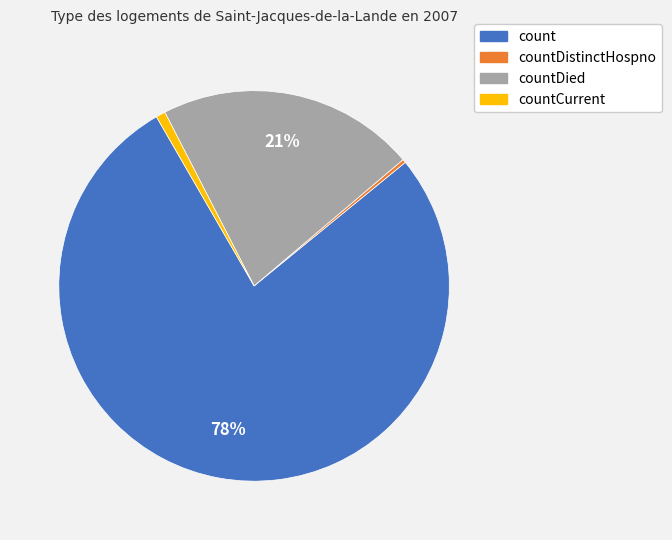

Is there any slice that represents more than half of the pie?

Yes